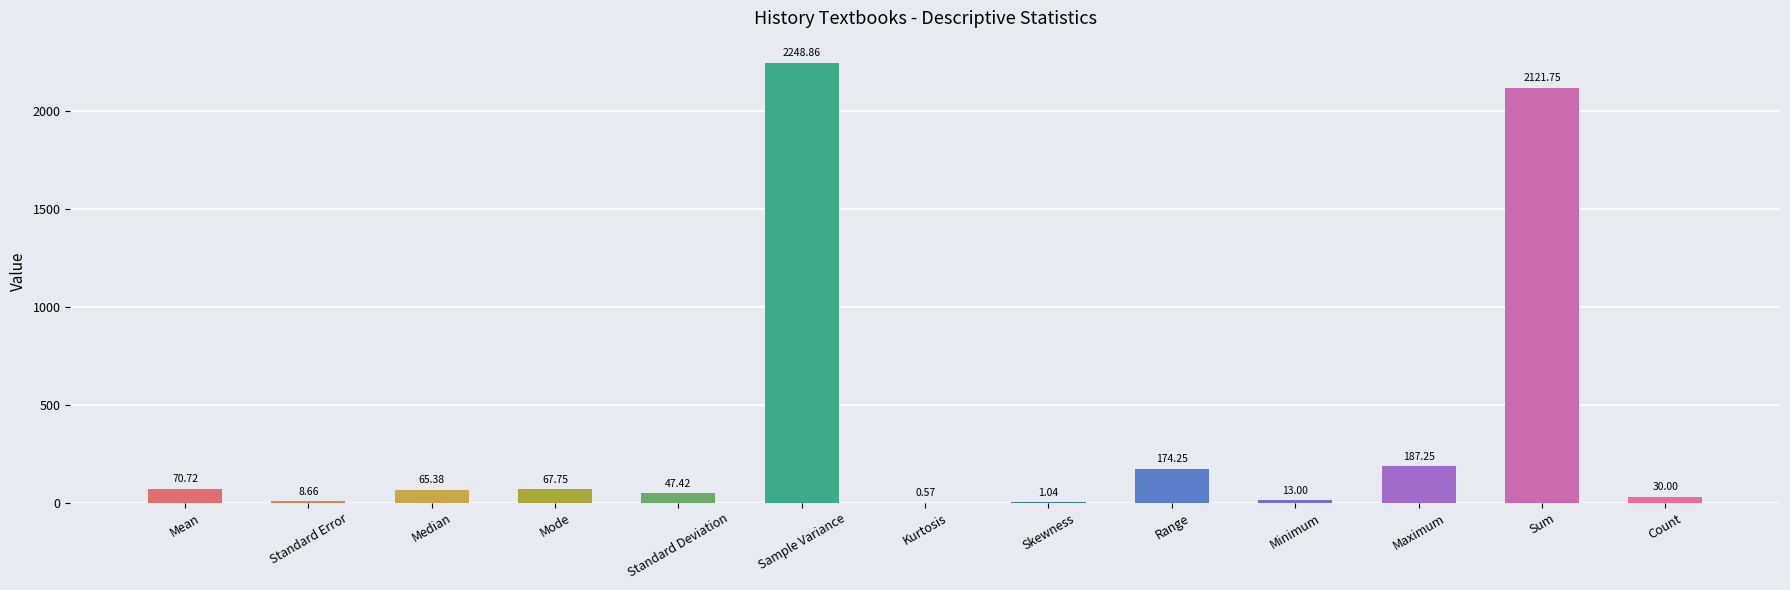

What is the greatest value displayed?

2248.9